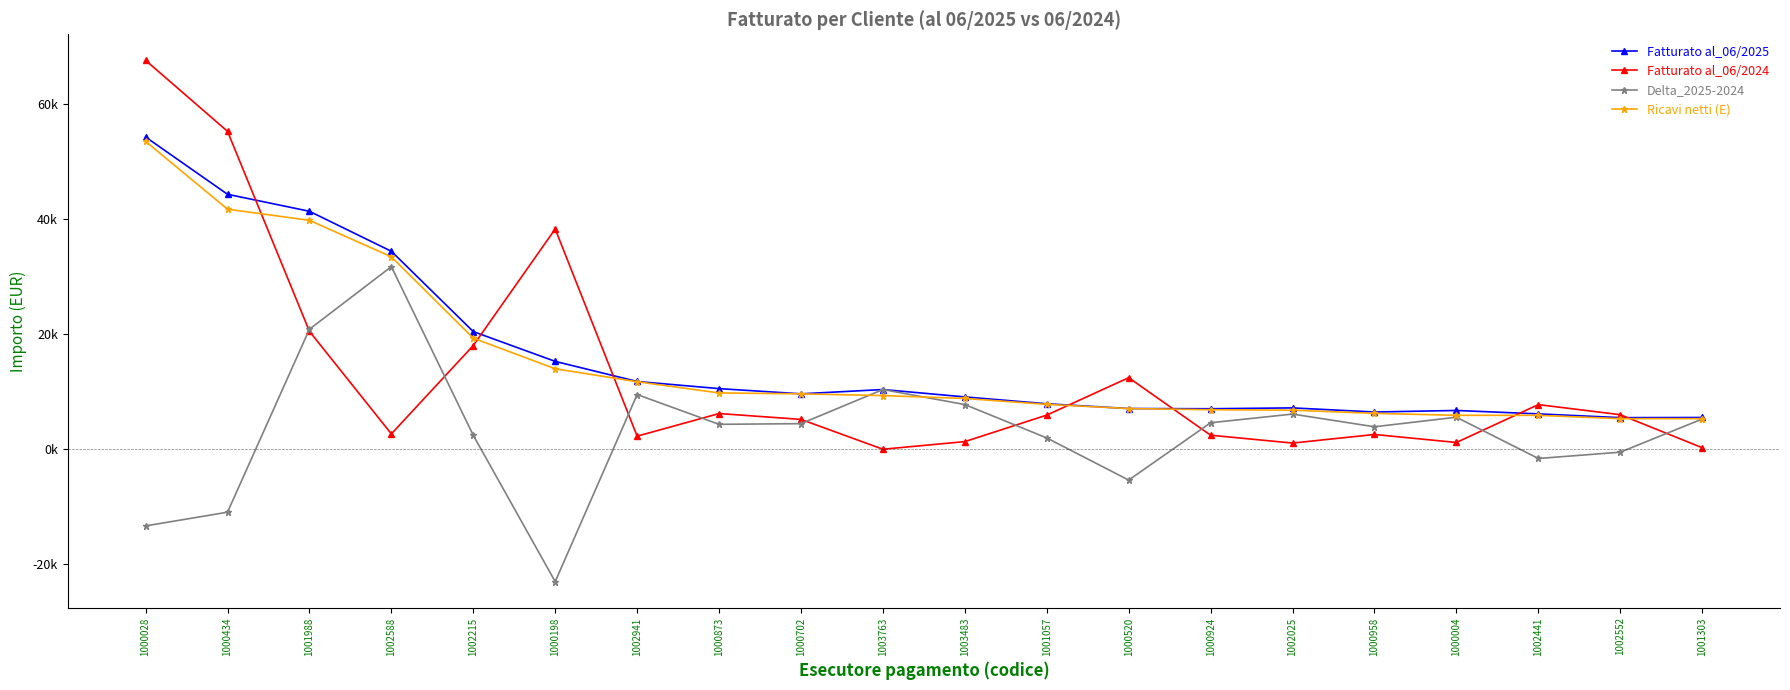

Between 1002215 and 1002941, which series saw the biggest shift?

Fatturato al_06/2024